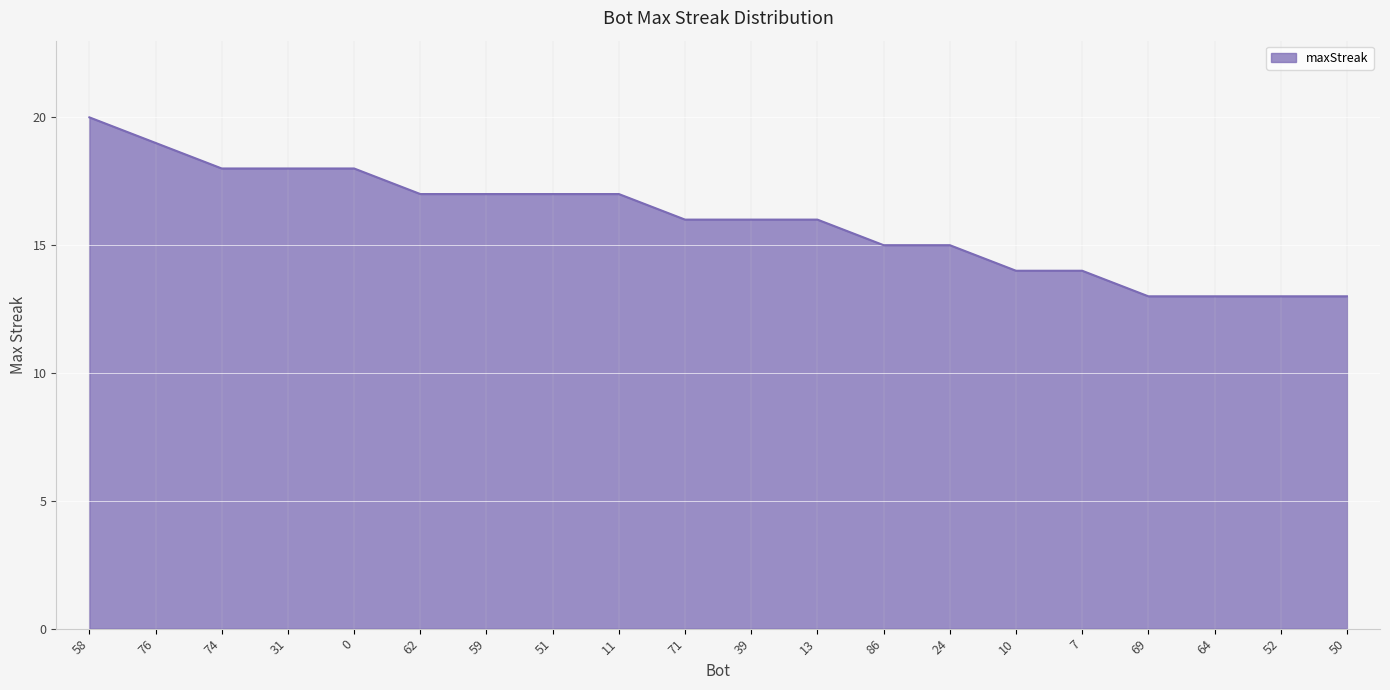

True or false: the data shows 19 at 76.

True